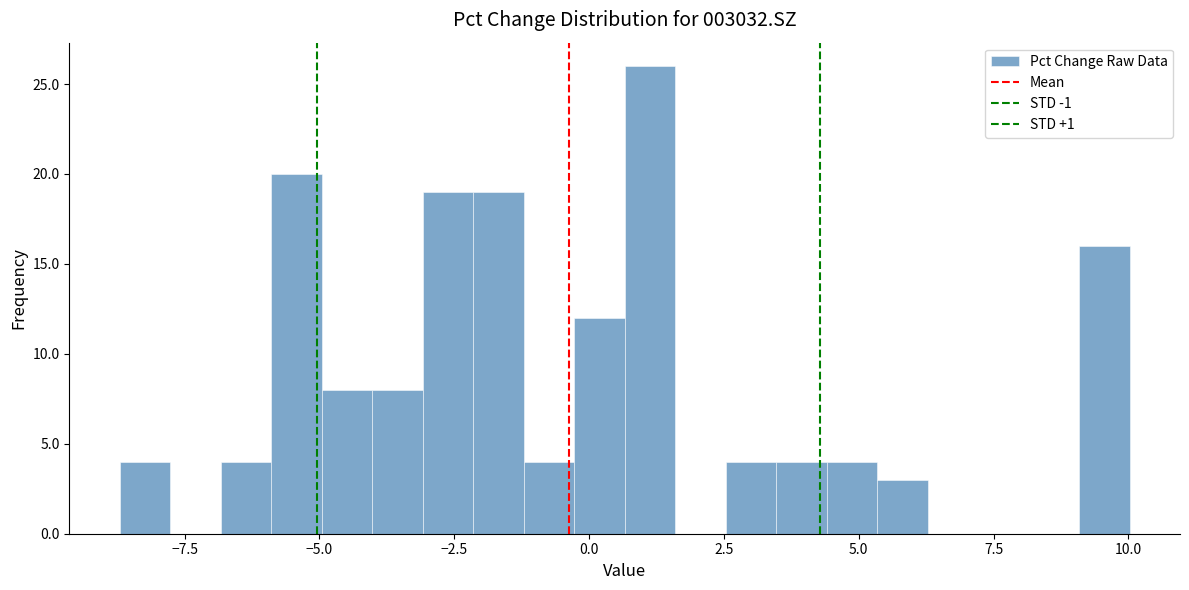

Around what value on the x-axis is the tallest bar? Give the approximate position of its centre, as read against the axis.

1.0